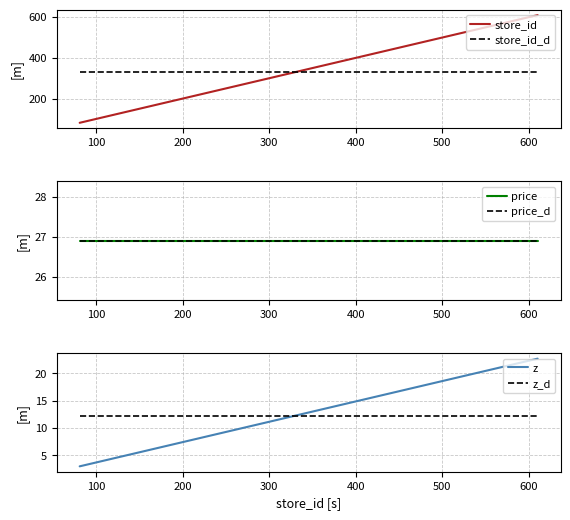

How many series are shown in this chart?

6